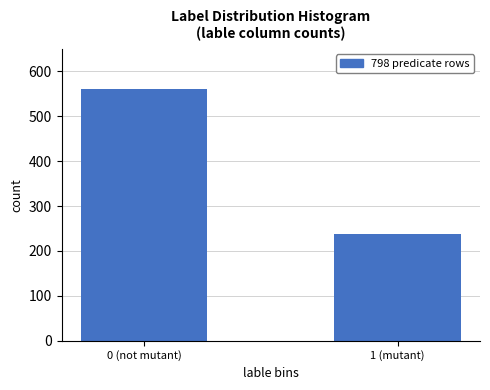

Reading right to left, list all the values displayed in this chart.

238	560